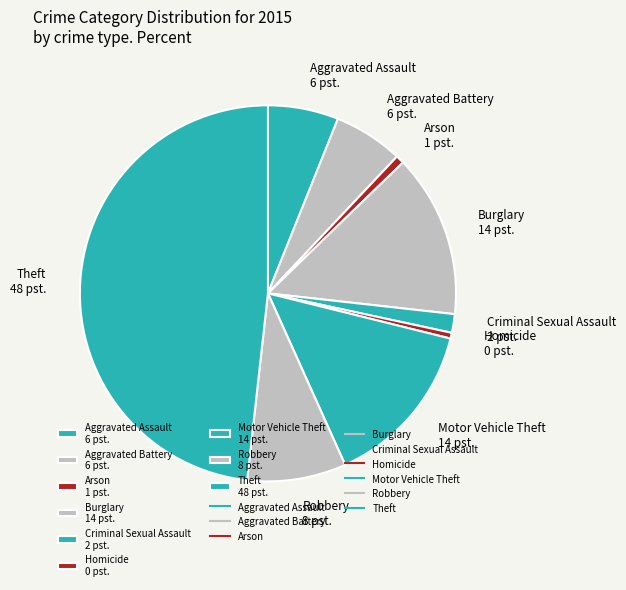

What is the largest slice in the pie chart?

Theft